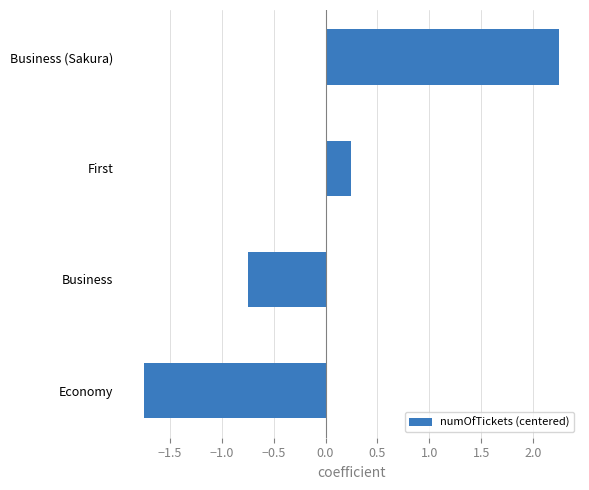

List the labels in order of value, largest first.

Business (Sakura), First, Business, Economy